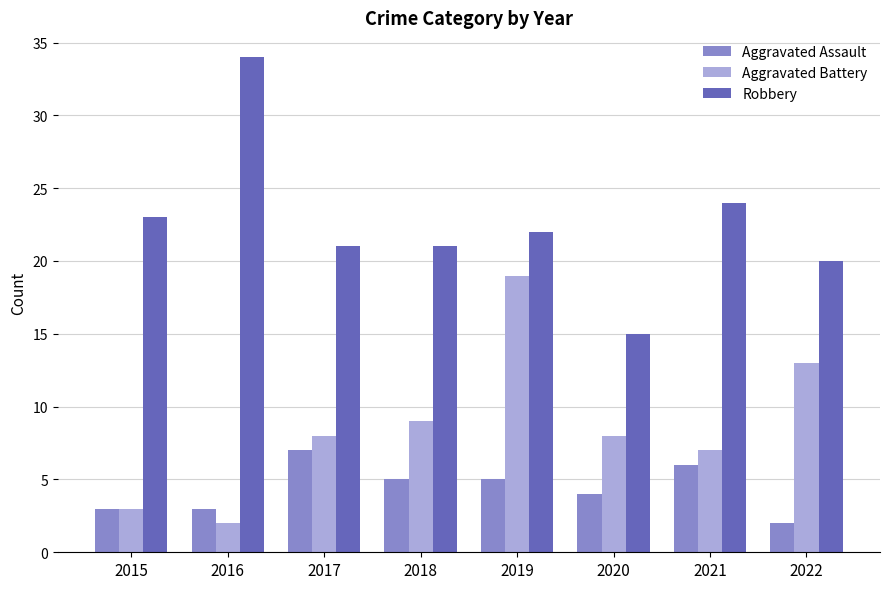

Rank the series by their average value, from highest to lowest.

Robbery, Aggravated Battery, Aggravated Assault